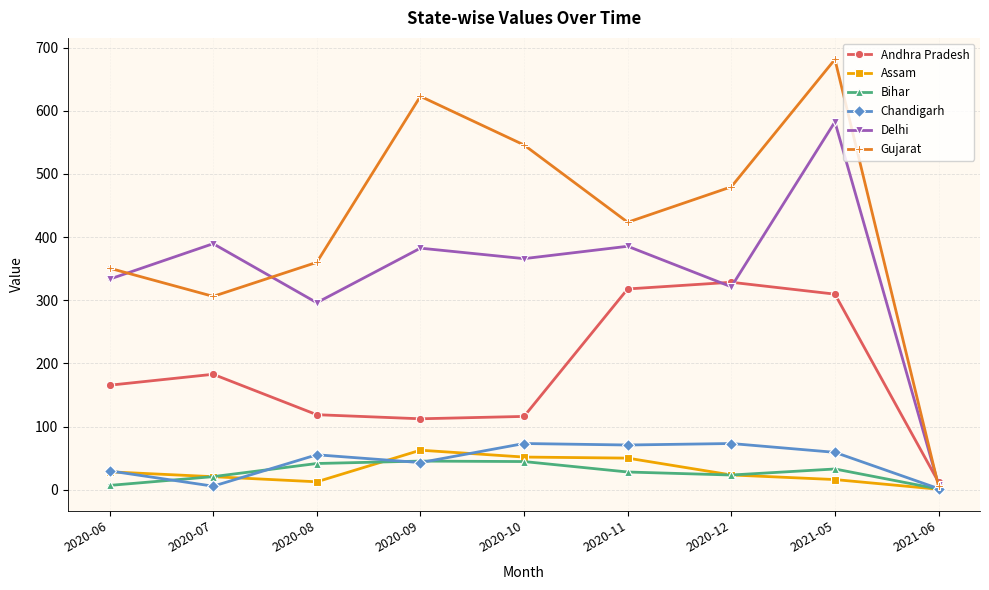

At how many categories does at least one series exceed 226?

8